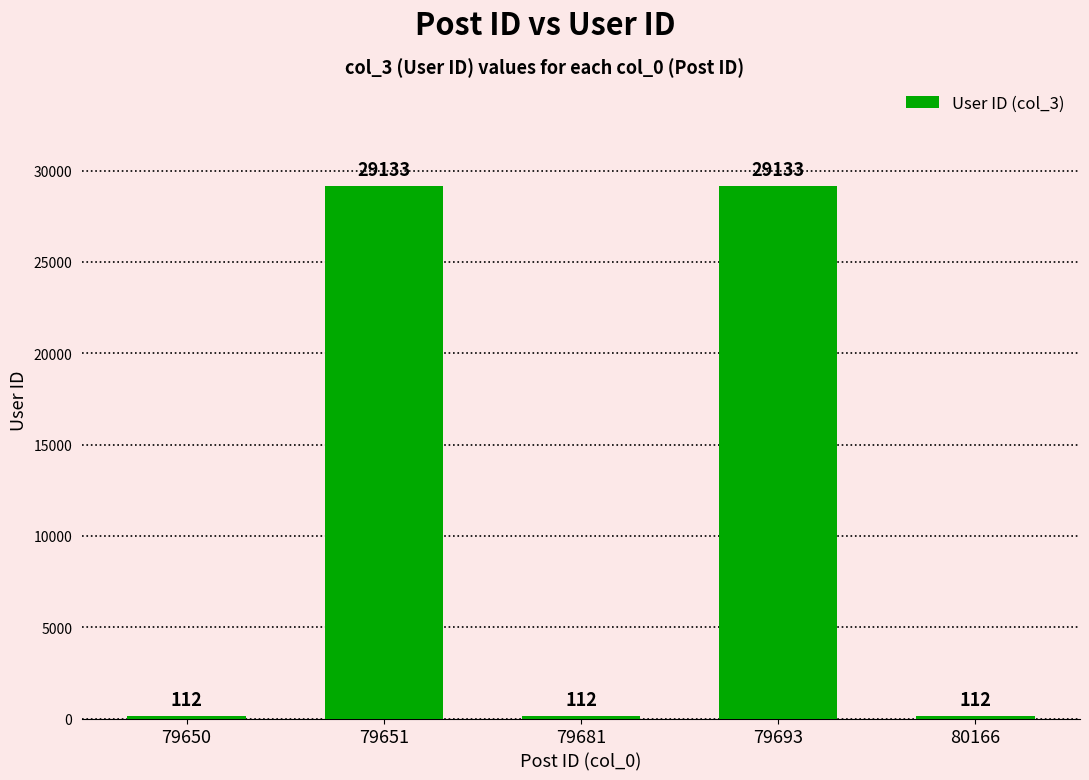

Reading left to right, list all the values displayed in this chart.

79650=112	79651=29133	79681=112	79693=29133	80166=112